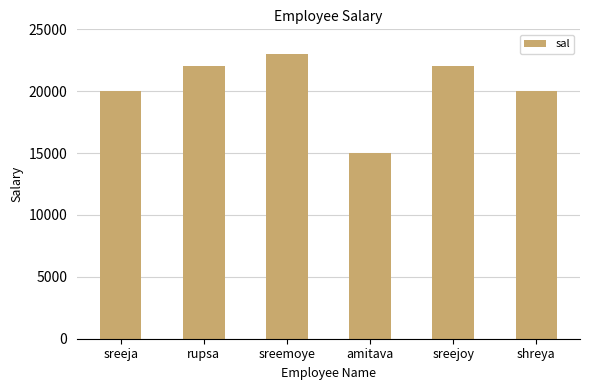

What is the label of the 1st bar from the right?

shreya